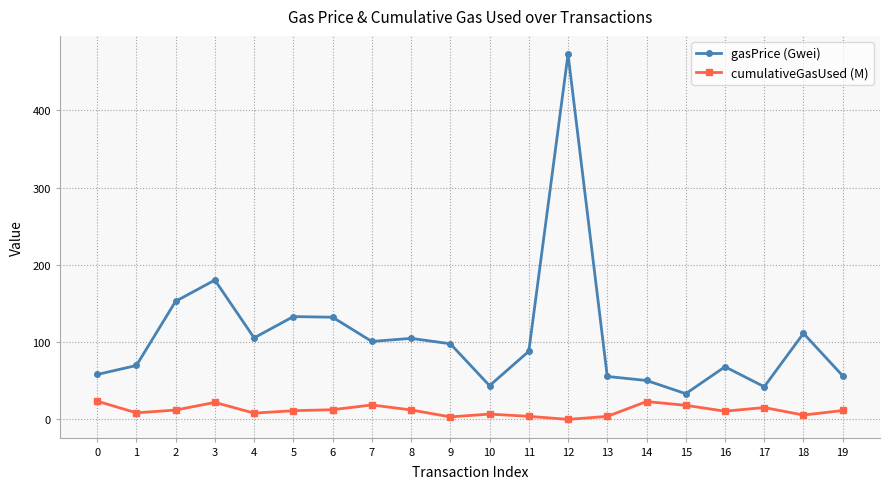

Where is the first local minimum for gasPrice (Gwei)?

4